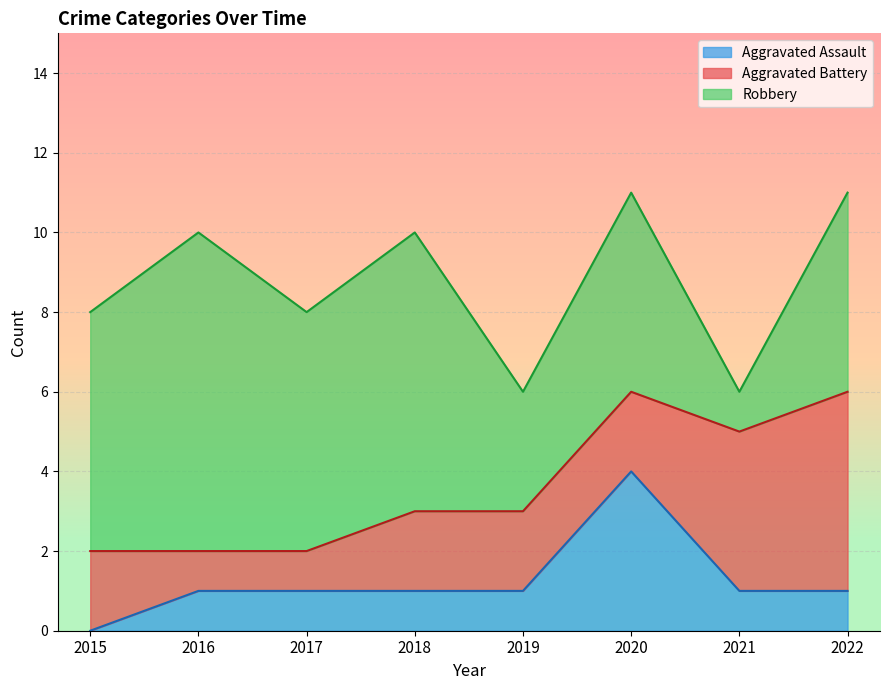

What is the difference between the maximum and minimum values in the Robbery series?

7